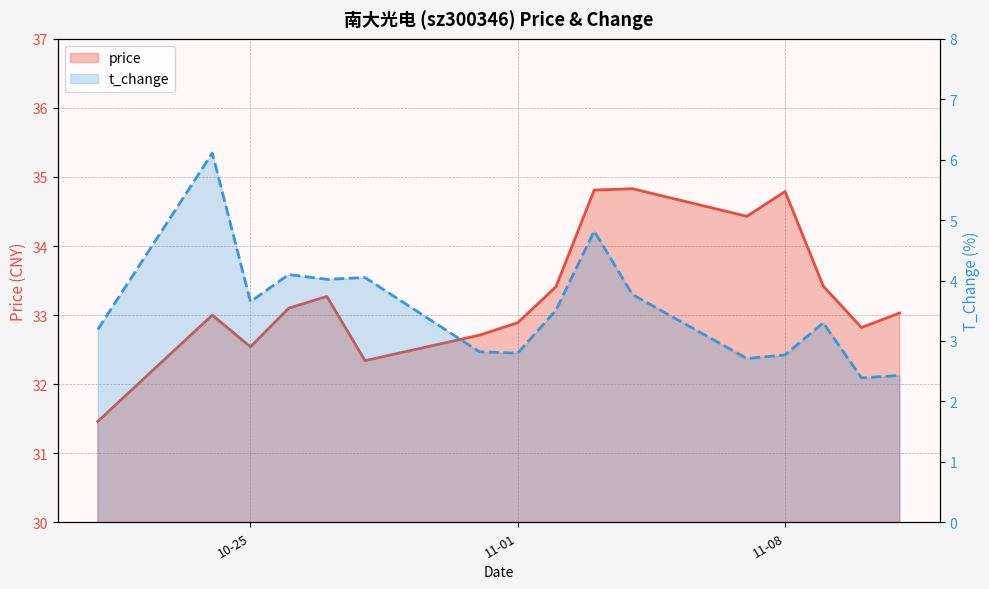

At which category does price reach its first local valley?

10-25